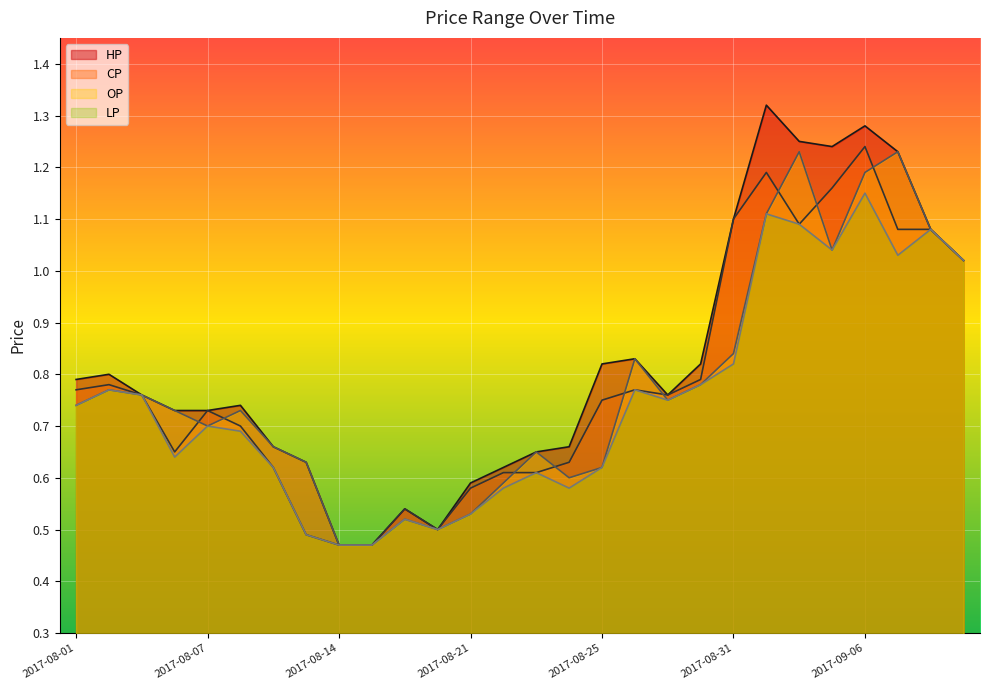

What is the value of the LP point at the 9th from the left?

0.5